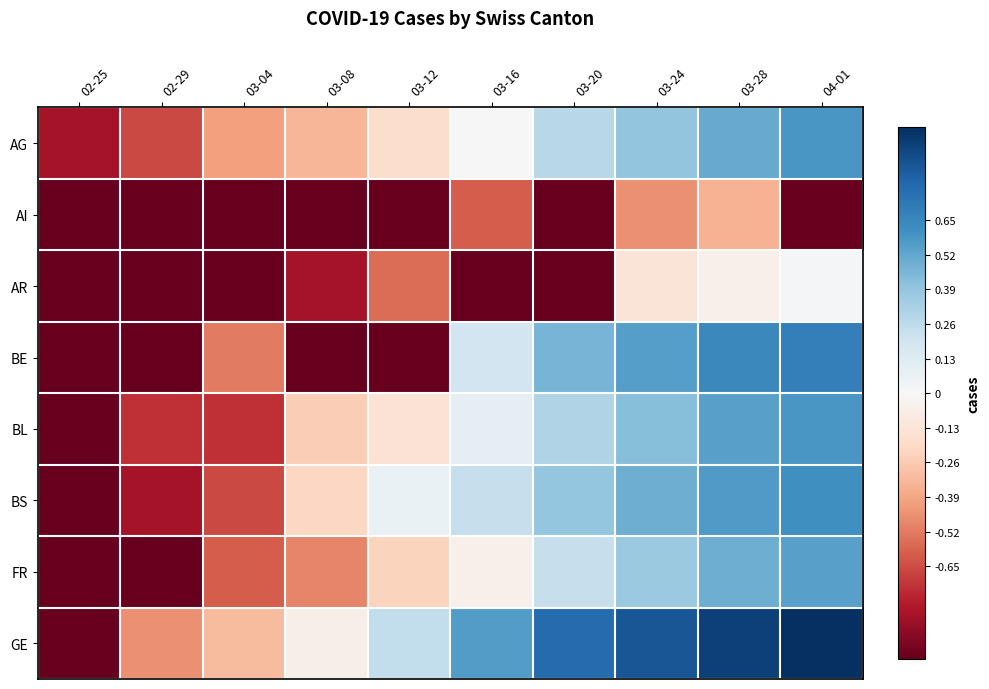

What is the spread (max minus min) of values at 03-12?

1.2